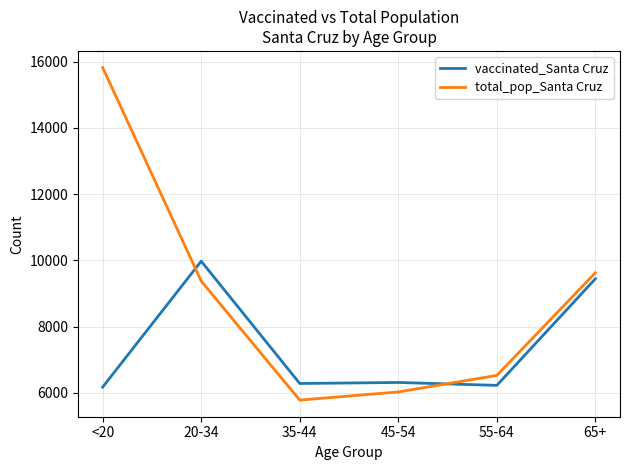

Which series ends up on top after the final intersection of total_pop_Santa Cruz and vaccinated_Santa Cruz?

total_pop_Santa Cruz